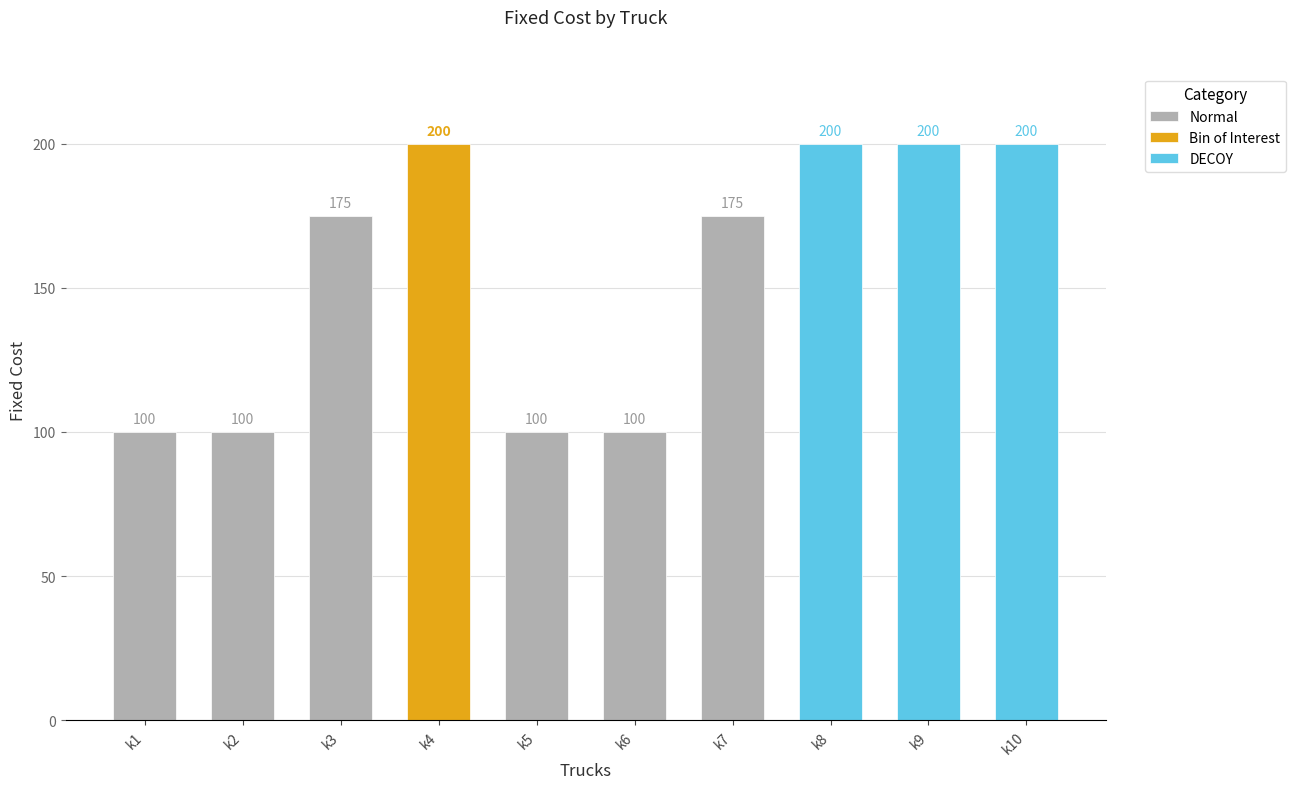

Reading left to right, list all the values displayed in this chart.

k1=100	k2=100	k3=175	k4=200	k5=100	k6=100	k7=175	k8=200	k9=200	k10=200